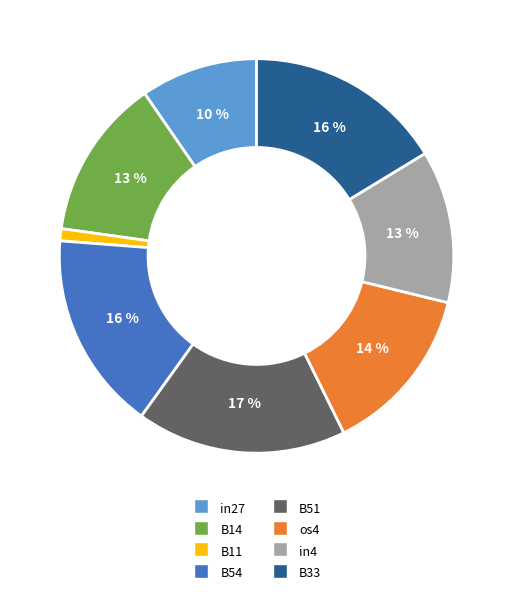

How many segments does this pie chart have?

8